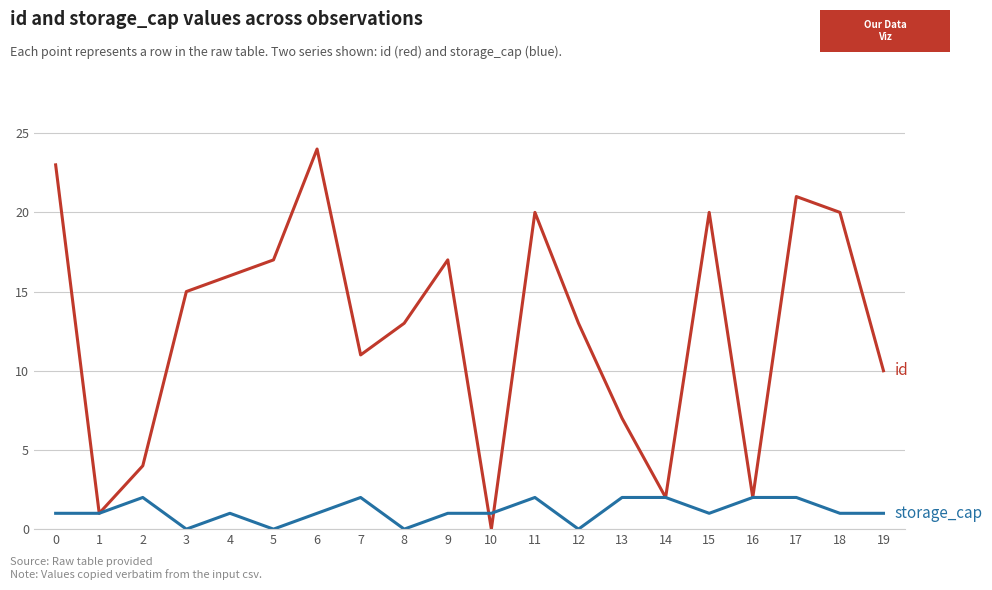

What is the total value across all series at 18?

21